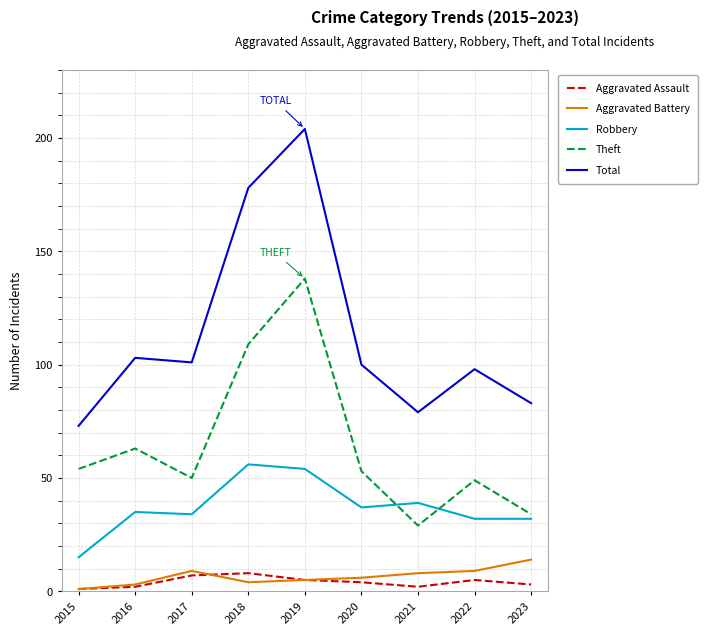

Where does the Aggravated Battery series first go above 6?

2017